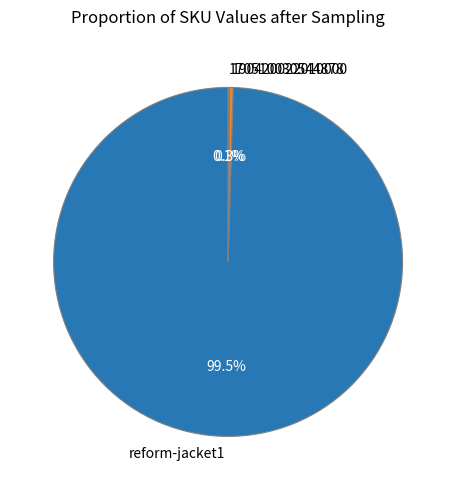

What portion of the pie excludes 190420022010000?

99.7%